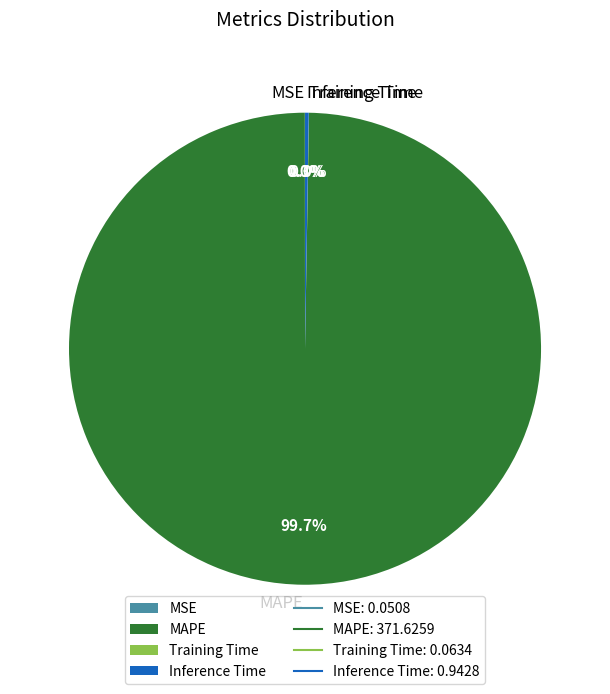

Which slice represents more than half of the pie?

MAPE